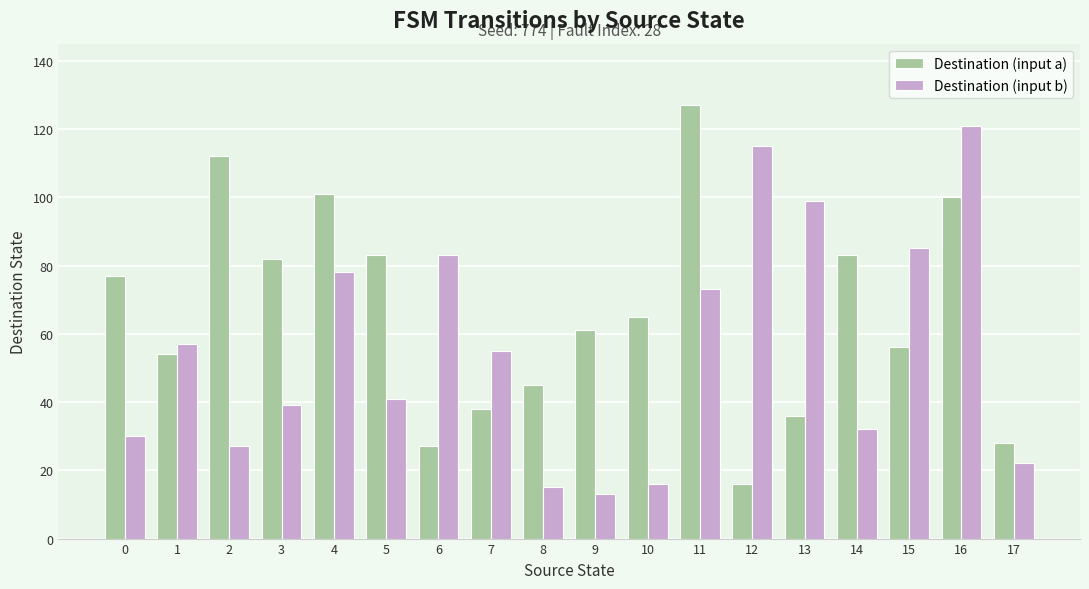

How many bars are there in each group?

2